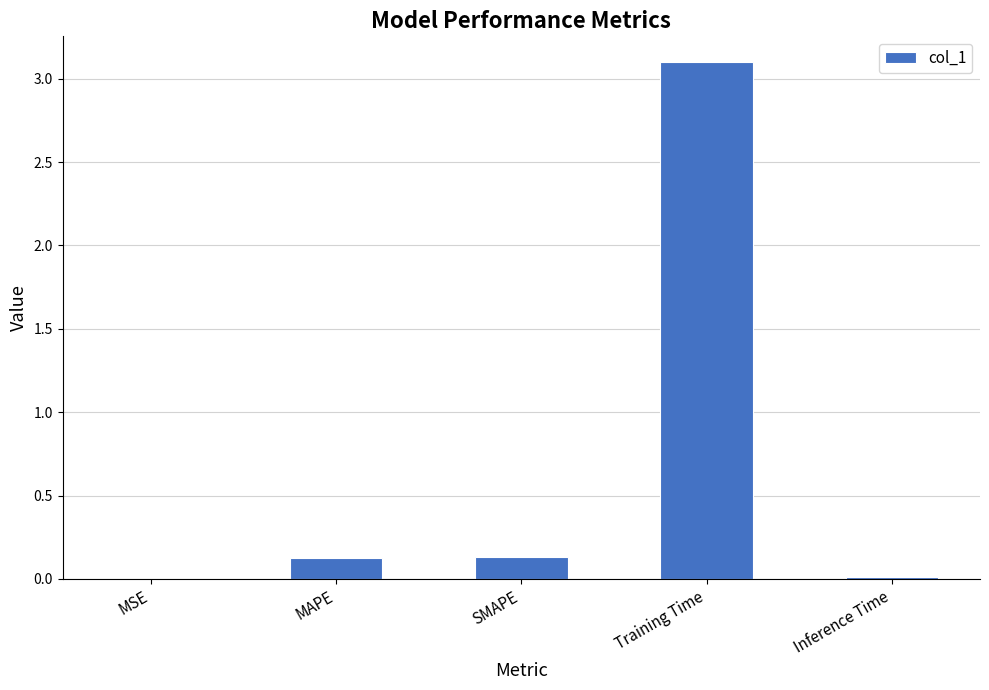

What value does the data have at SMAPE?

0.1